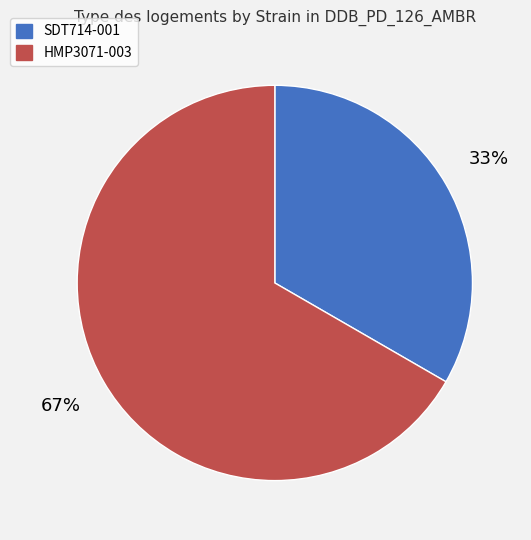

What is the ratio of the value at HMP3071-003 to the value at SDT714-001?

2.0